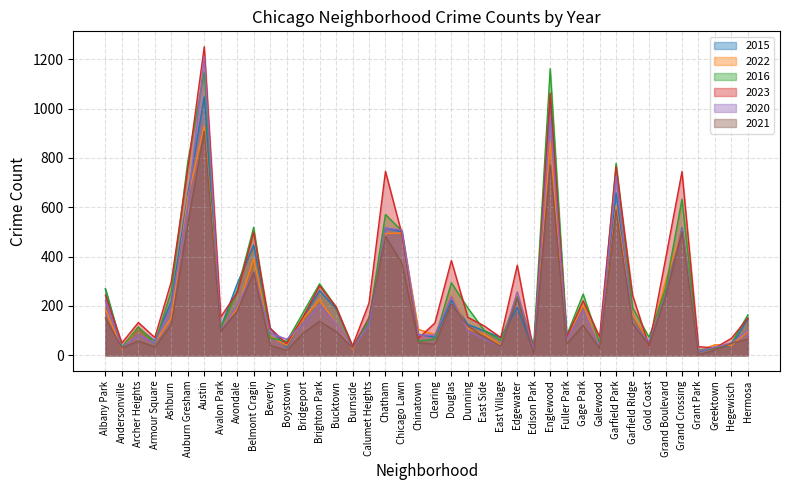

Which series has the widest spread of values?

2023